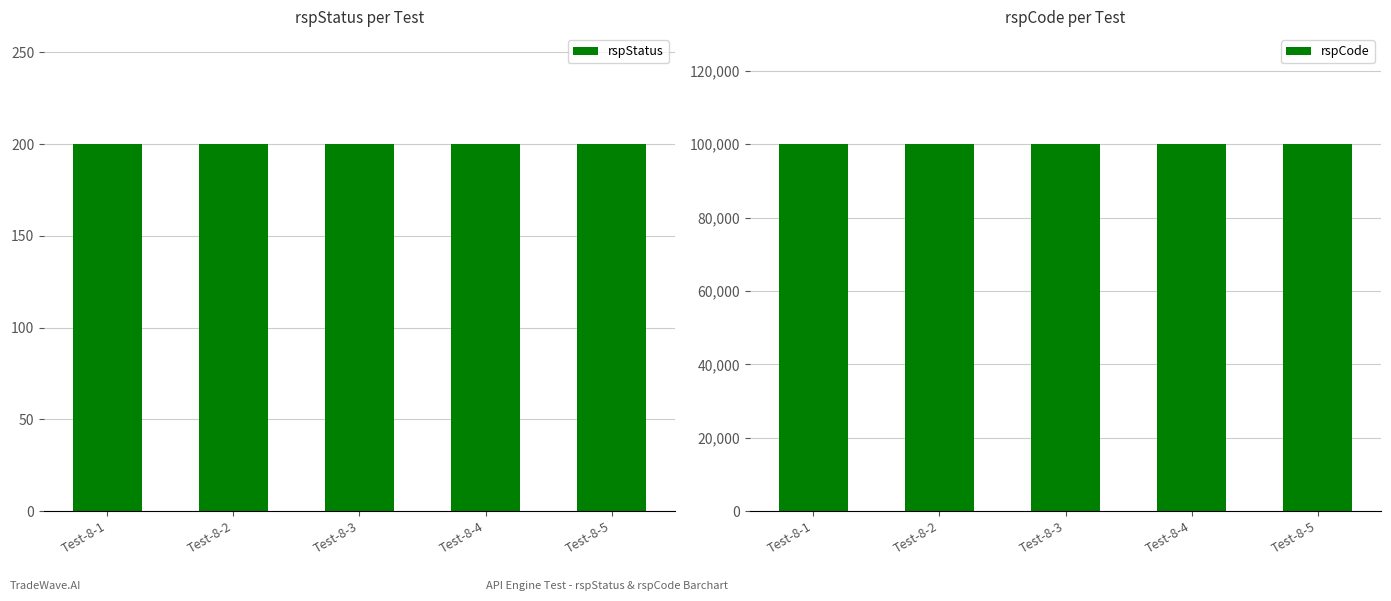

Is the value of rspStatus at Test-8-3 greater than the value of rspCode at Test-8-4?

No